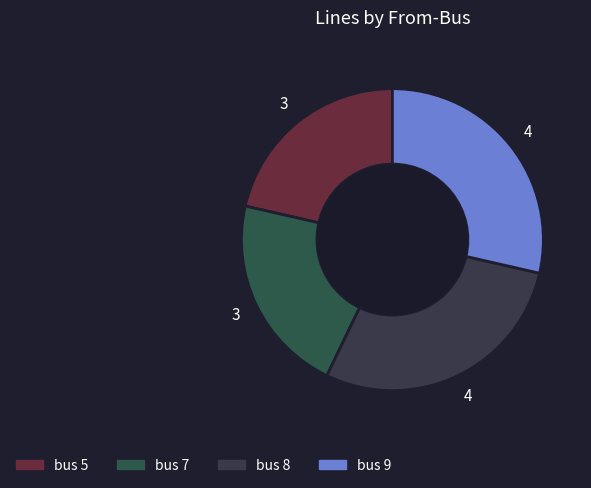

Rank the categories by value from highest to lowest.

8, 9, 5, 7